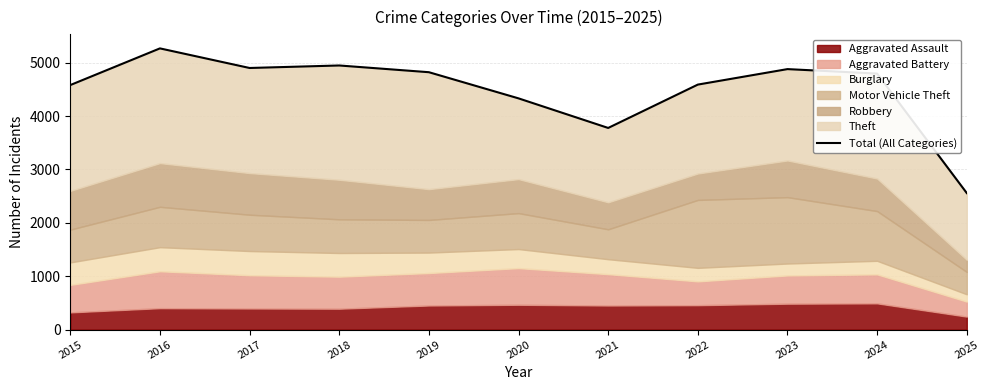

Is it true that the value at 2021 is 3777?

True